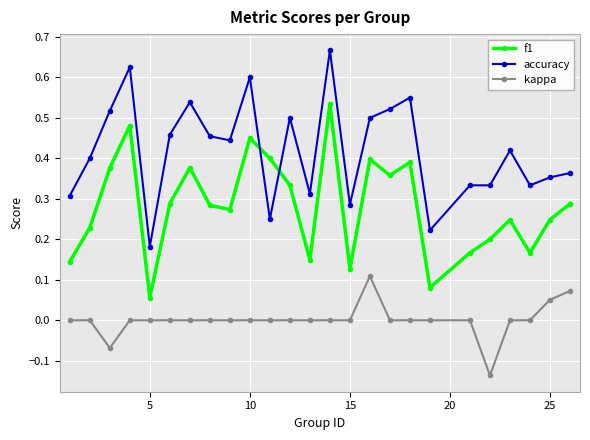

Which series has the largest total across all categories?

accuracy